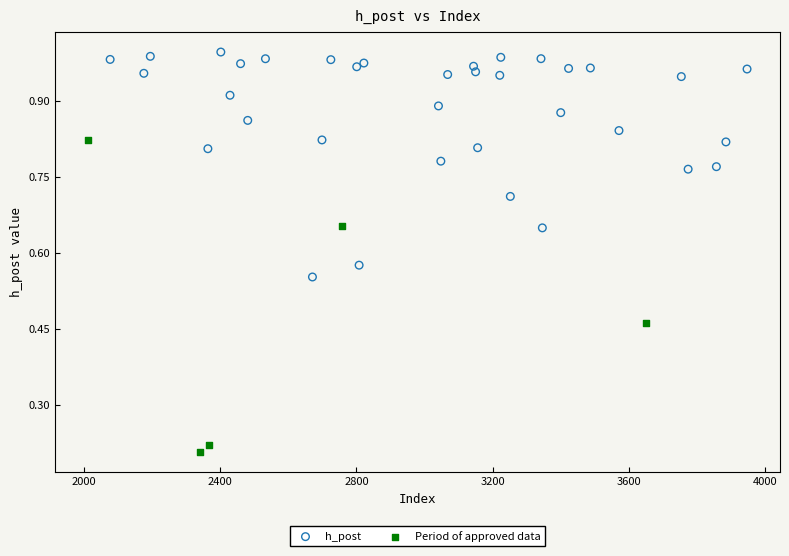

Which series has the largest Y range (max minus min)?

Period of approved data